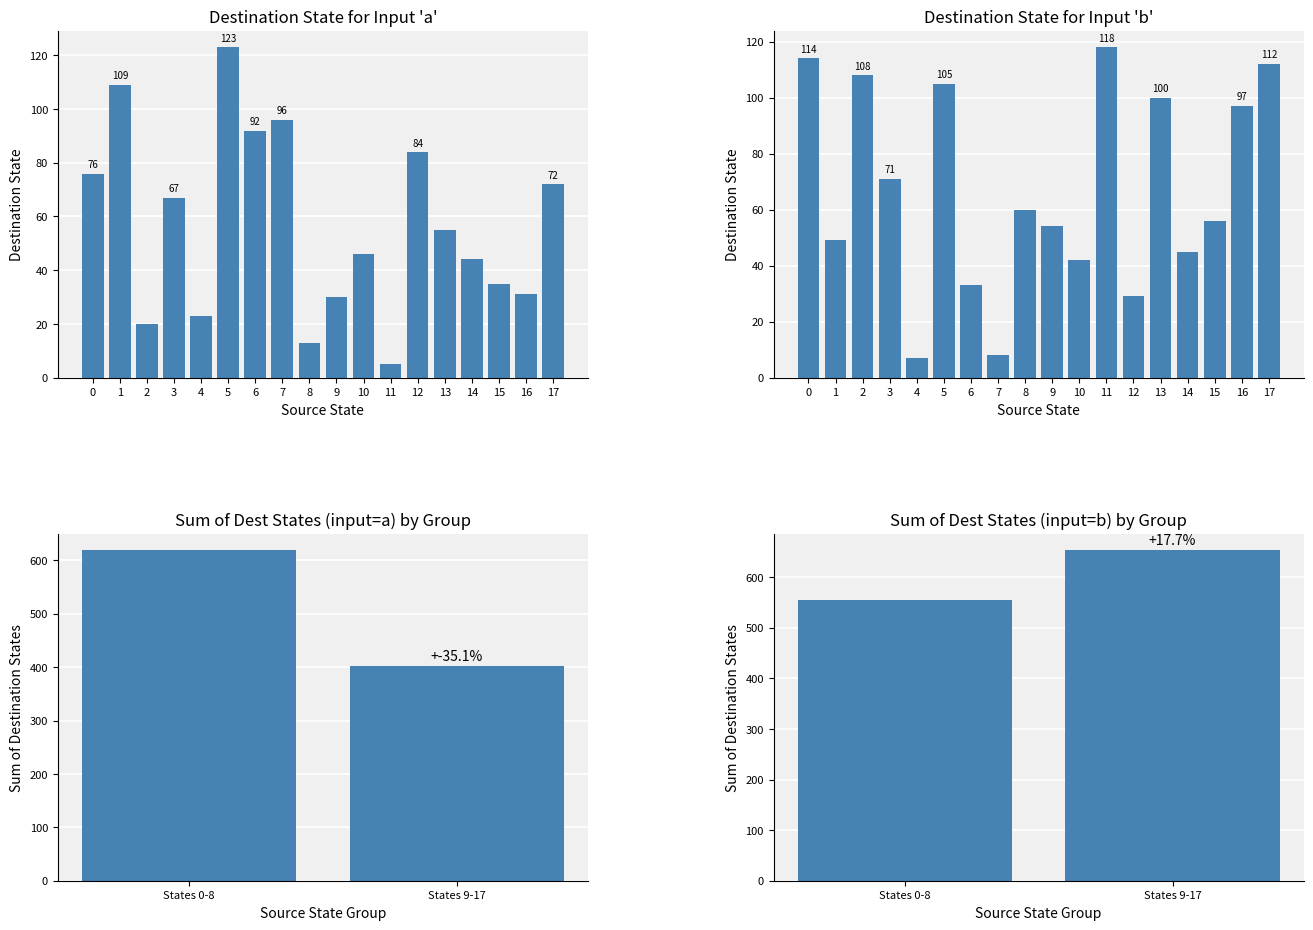

What is the lowest value of the destination_state_a series?

5